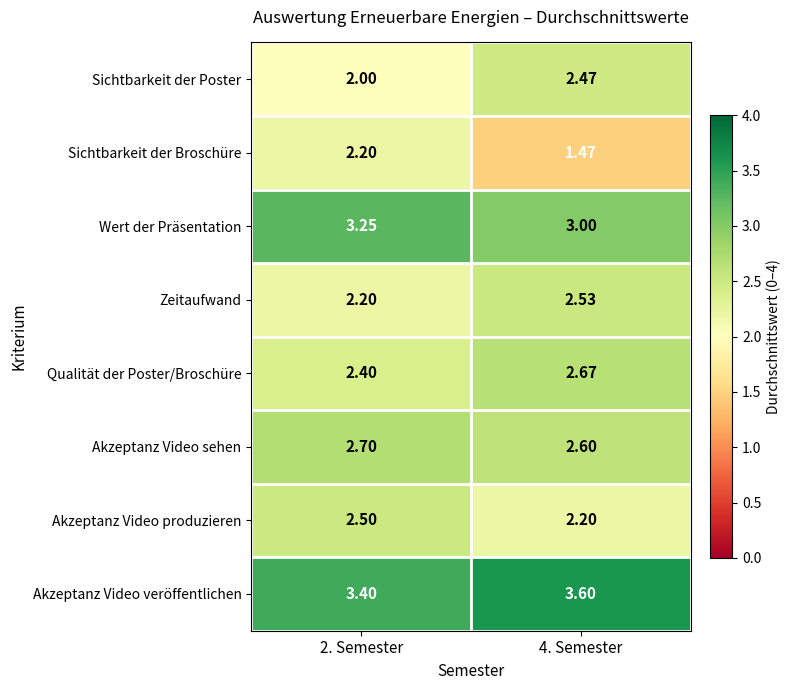

How many series are shown in this chart?

8